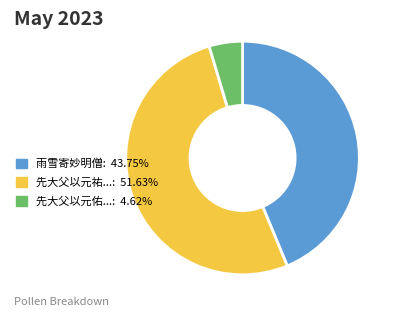

Is the sum of 雨雪寄妙明僧: 43.75% and 先大父以元祐...: 51.63% greater than half?

Yes